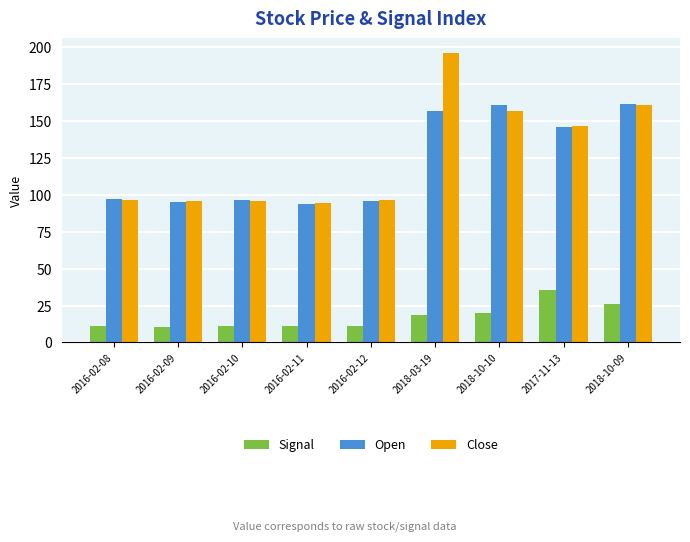

Are the bars grouped side by side (vs. stacked)?

Yes